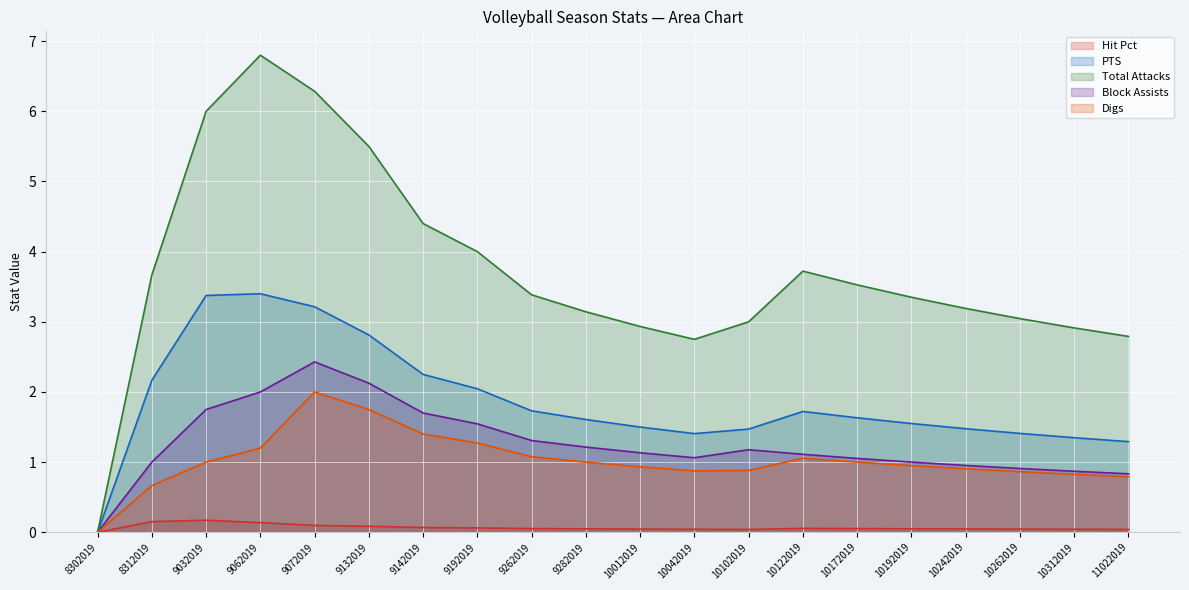

How many data points in PTS are less than 1?

1